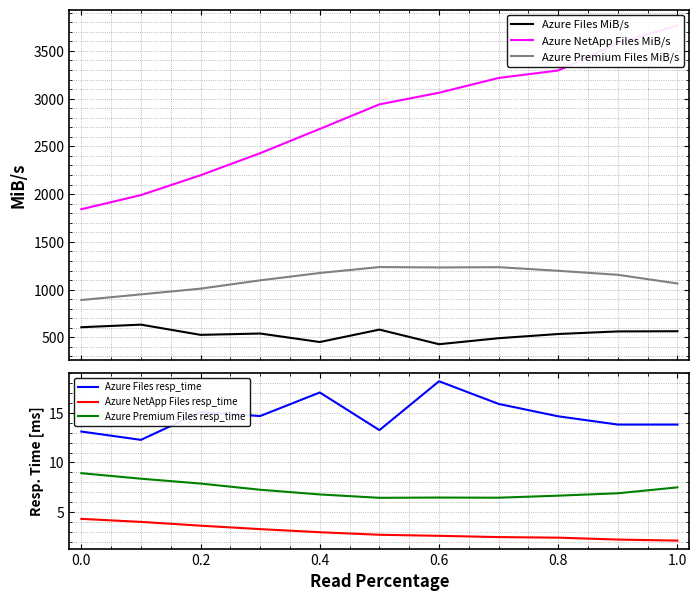

True or false: Azure NetApp Files MiB/s and Azure Files MiB/s intersect in this chart.

False